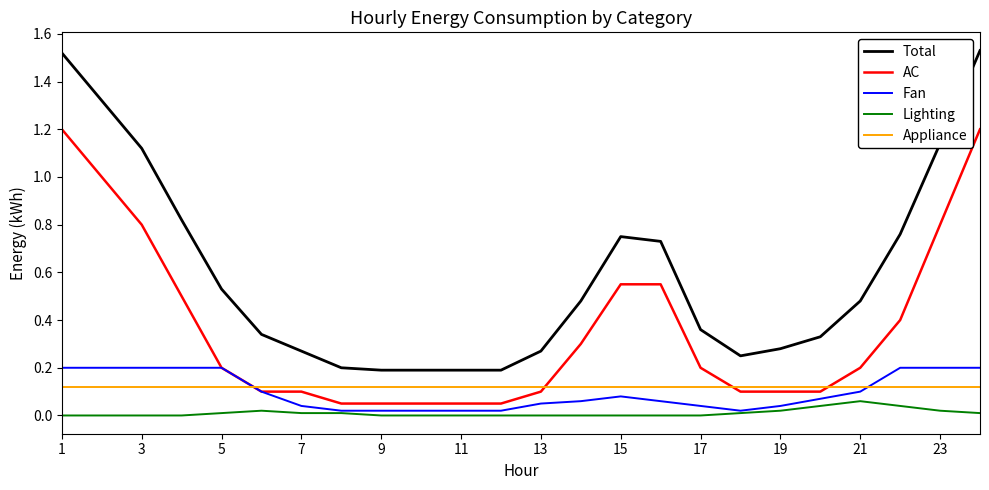

True or false: Lighting and AC intersect in this chart.

False